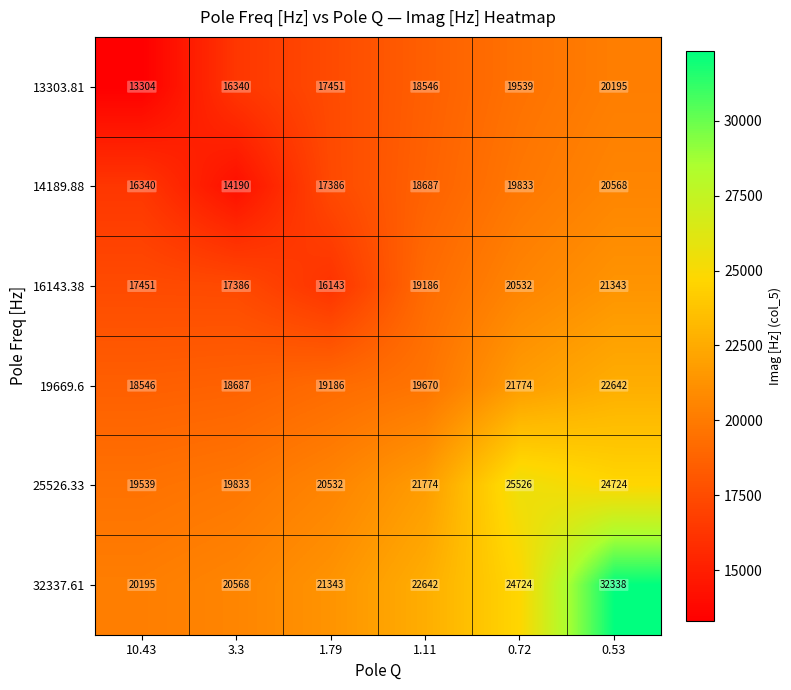

Which category has the highest value across all series?

0.53